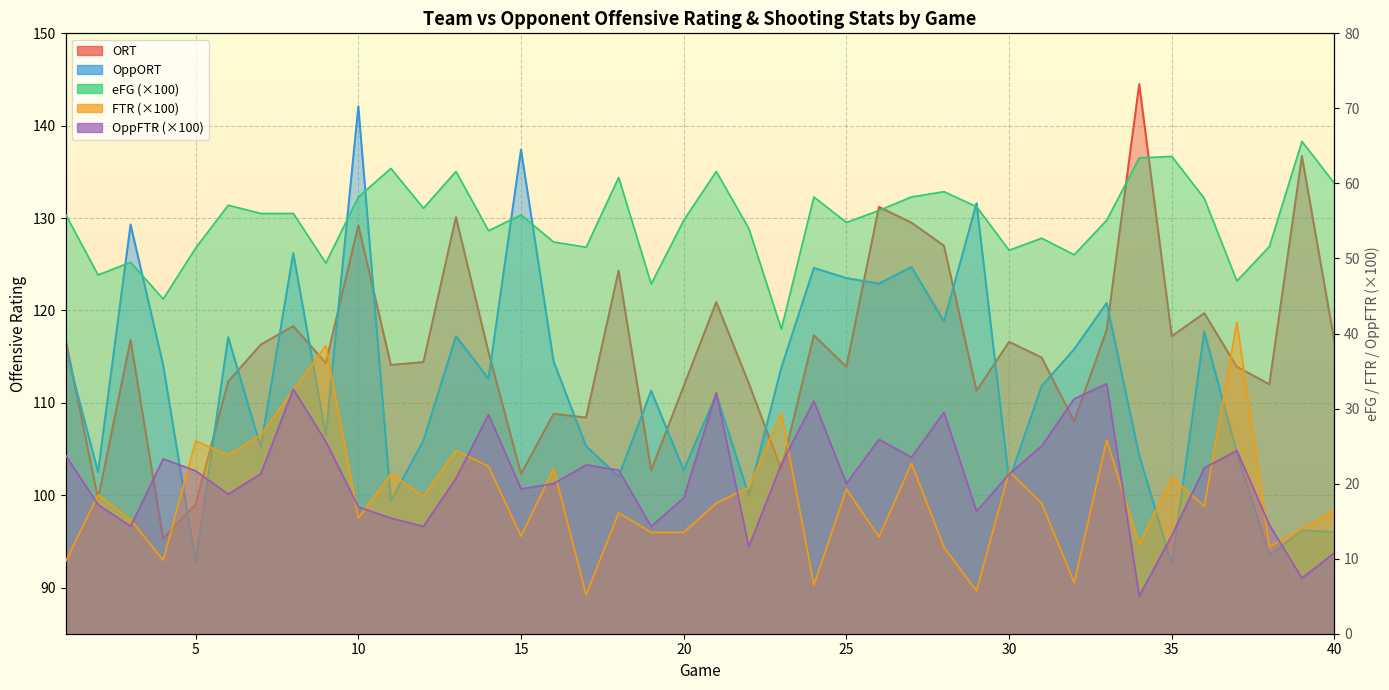

Between 15 and 21, which series saw the biggest shift?

OppORT